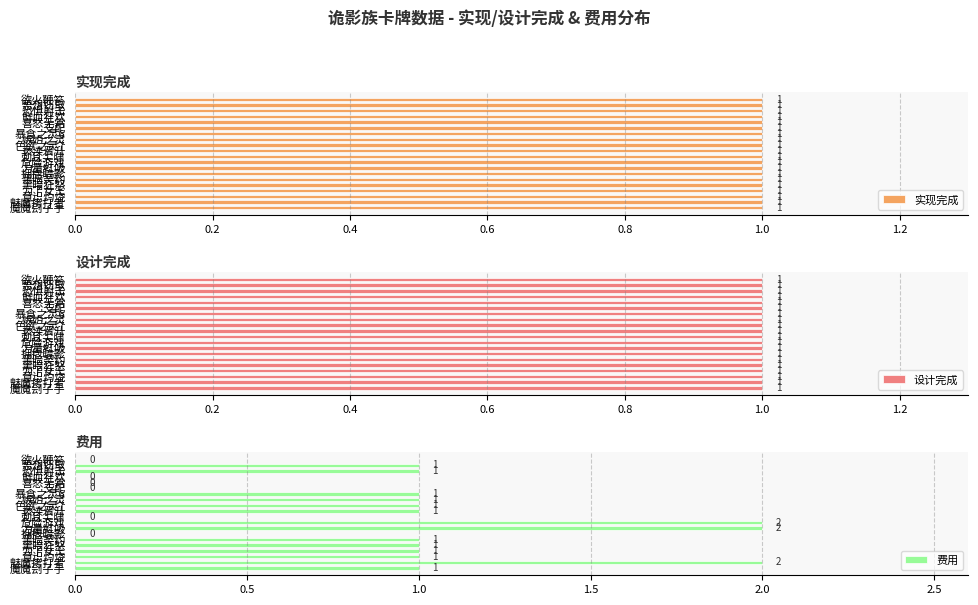

What is the sum of all 费用 values?

17